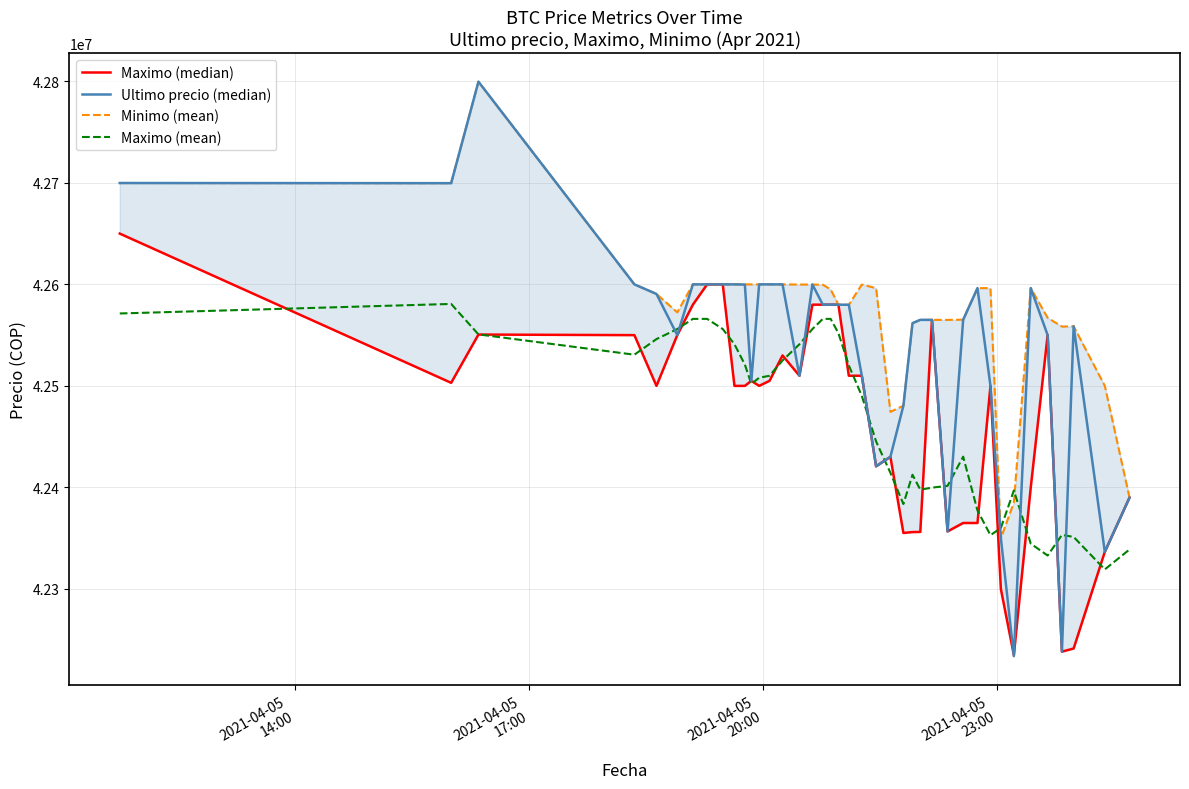

How many lines are shown in the chart?

4